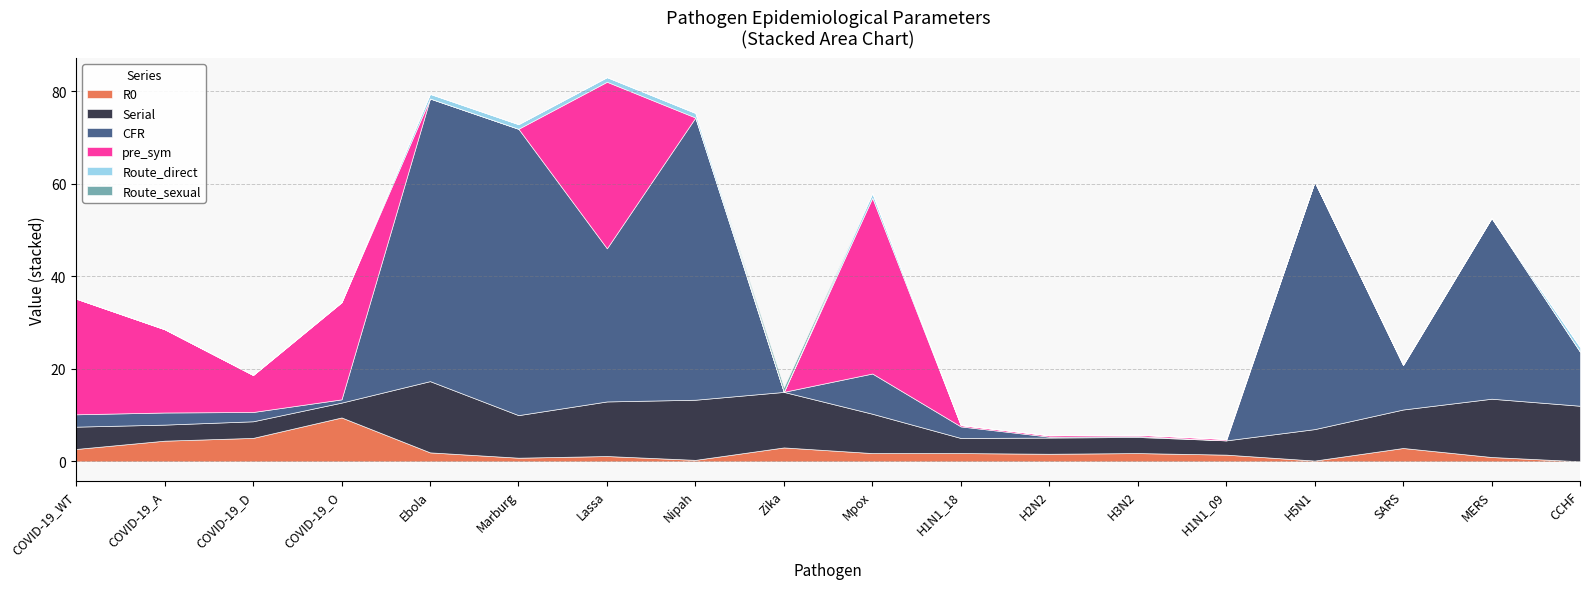

True or false: pre_sym and CFR intersect in this chart.

True